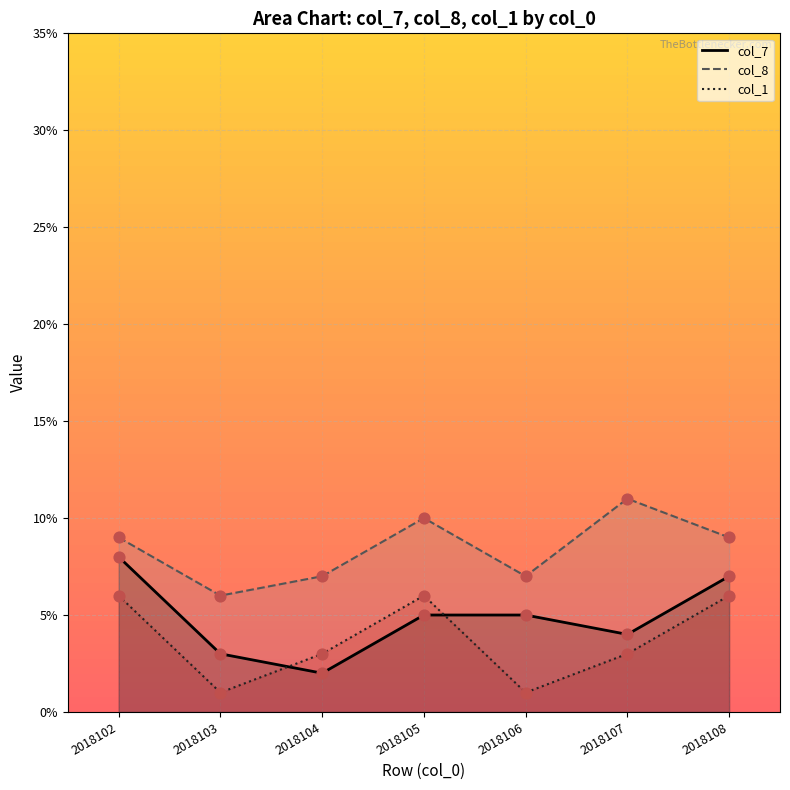

At how many categories does at least one series exceed 10?

1